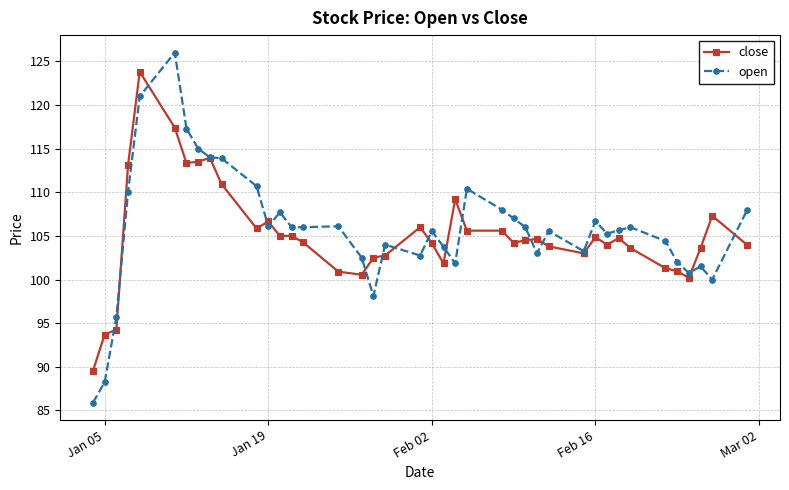

List the series in order of their peak value, lowest first.

close, open